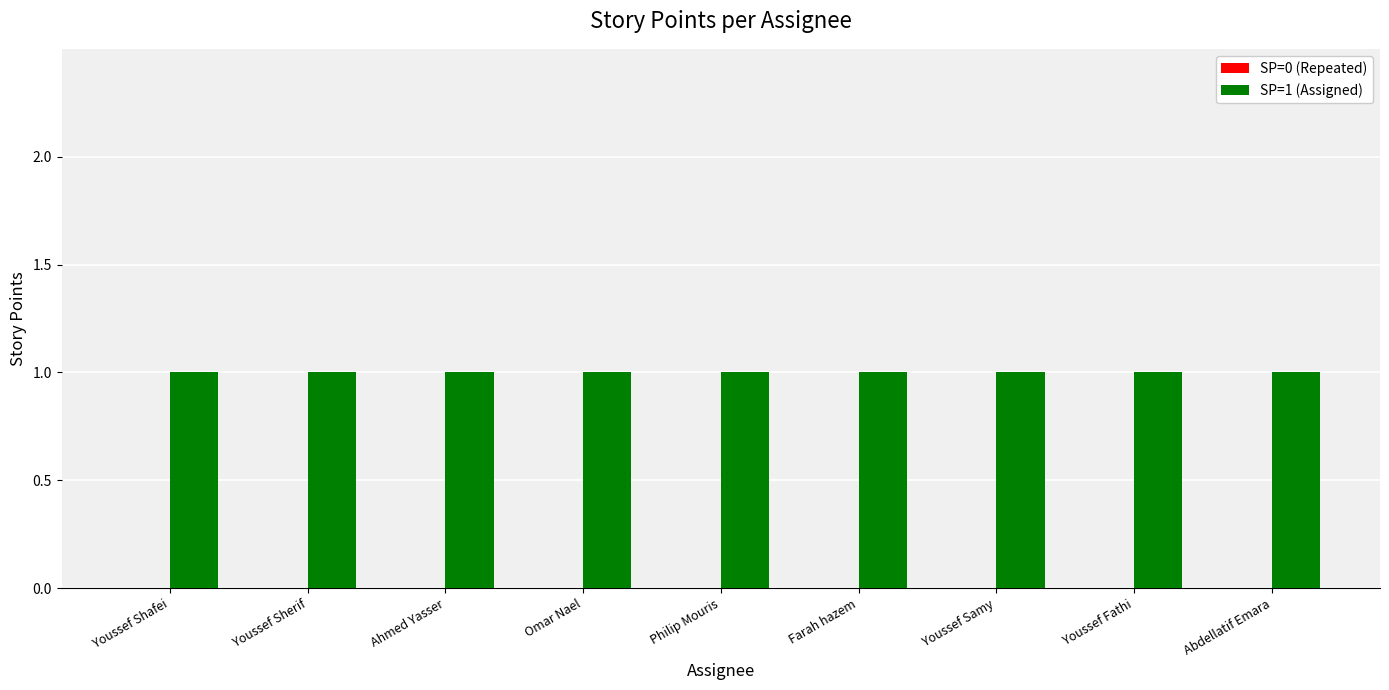

Reading left to right, list all the values displayed in this chart.

SP=0 (Repeated): Youssef Shafei=0	Youssef Sherif=0	Ahmed Yasser=0	Omar Nael=0	Philip Mouris=0	Farah hazem=0	Youssef Samy=0	Youssef Fathi=0	Abdellatif Emara=0
SP=1 (Assigned): Youssef Shafei=1	Youssef Sherif=1	Ahmed Yasser=1	Omar Nael=1	Philip Mouris=1	Farah hazem=1	Youssef Samy=1	Youssef Fathi=1	Abdellatif Emara=1